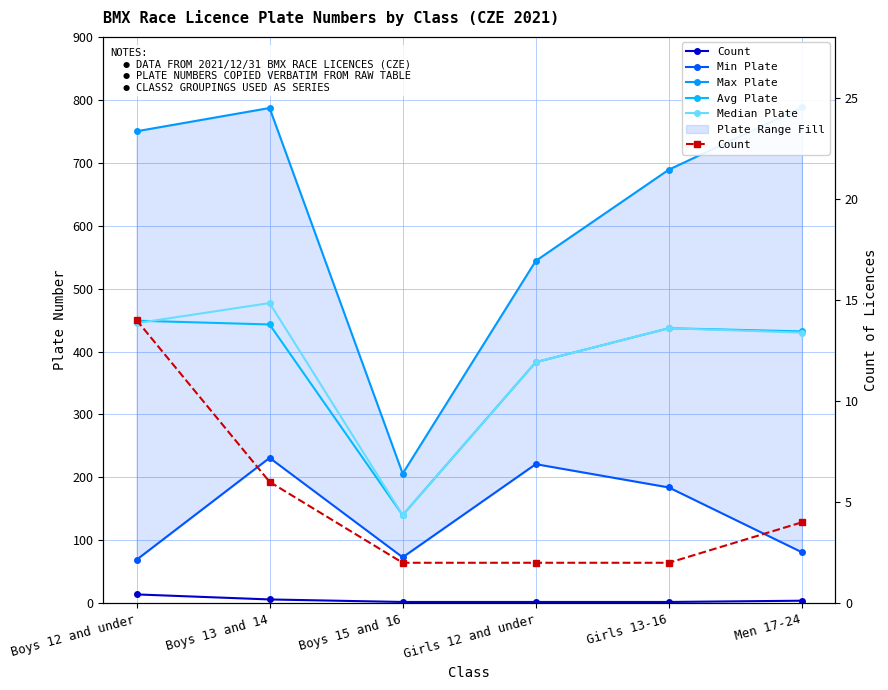

What is the sum of the Max Plate values at Boys 12 and under and Boys 13 and 14?

1537